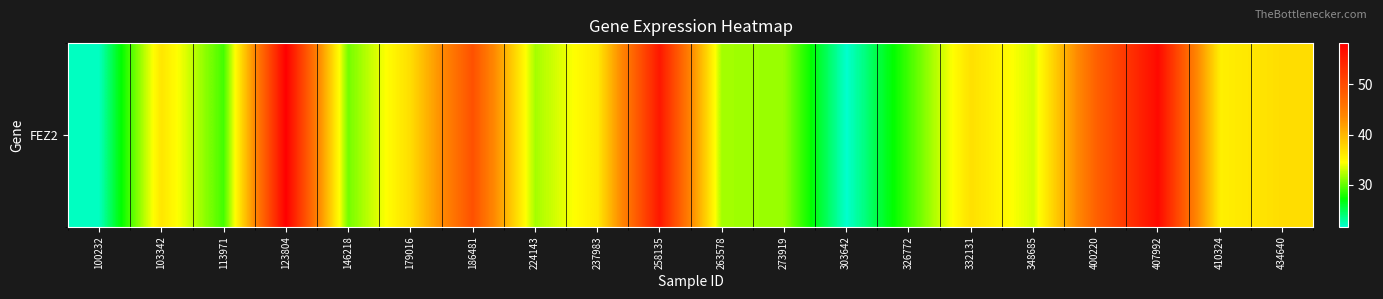

Which has a higher value, 100232 or 186481?

186481